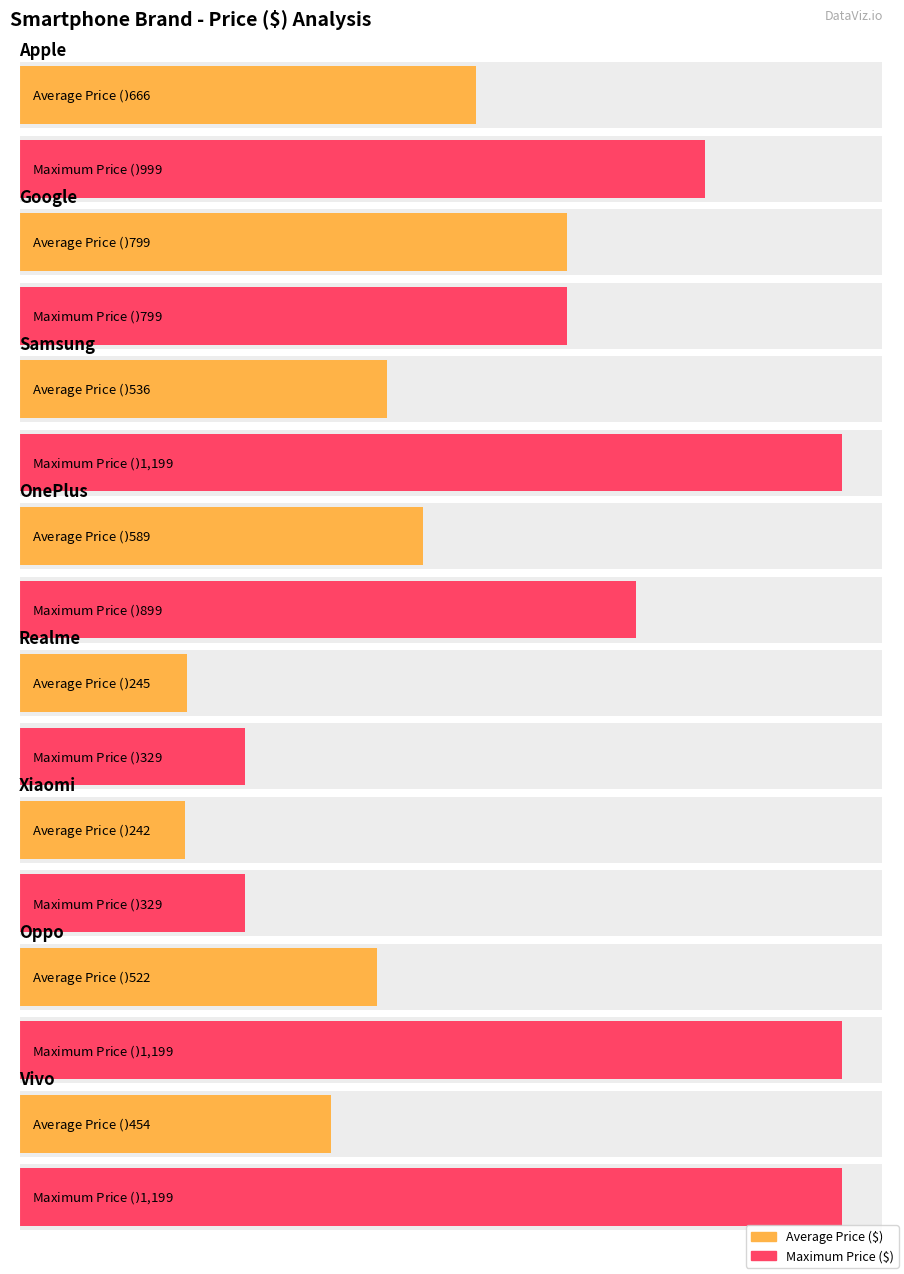

Are the bars grouped side by side (vs. stacked)?

Yes